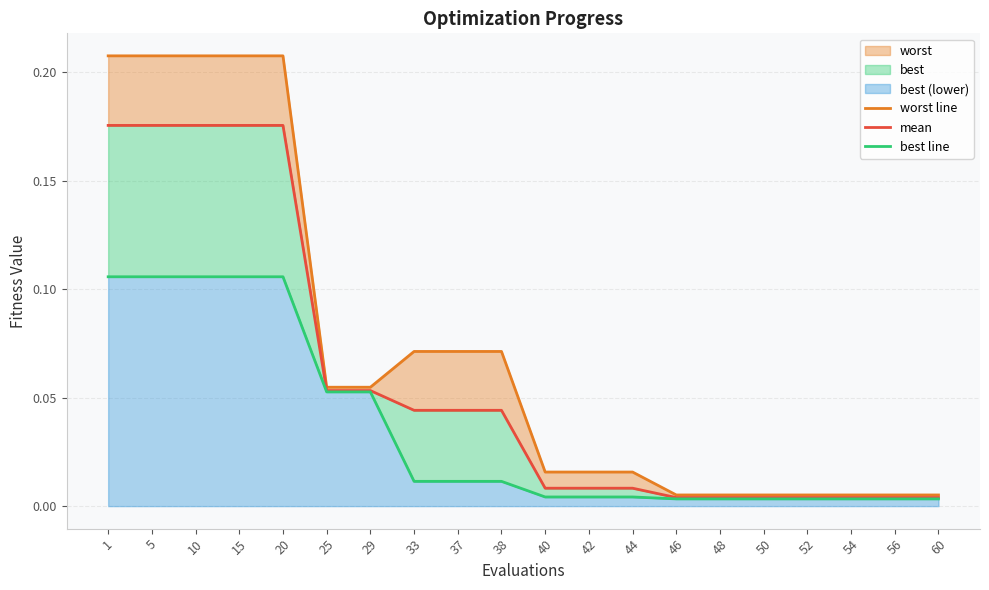

What is the difference between the second highest and minimum values in the best line series?

0.1